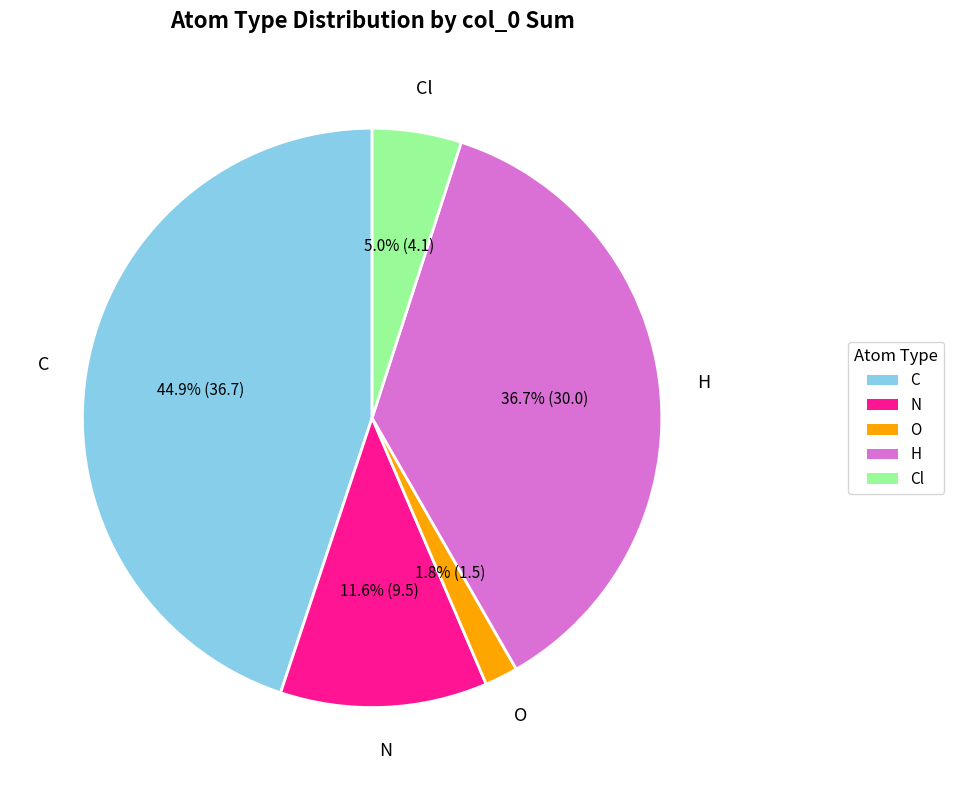

Does any single category account for the majority?

No